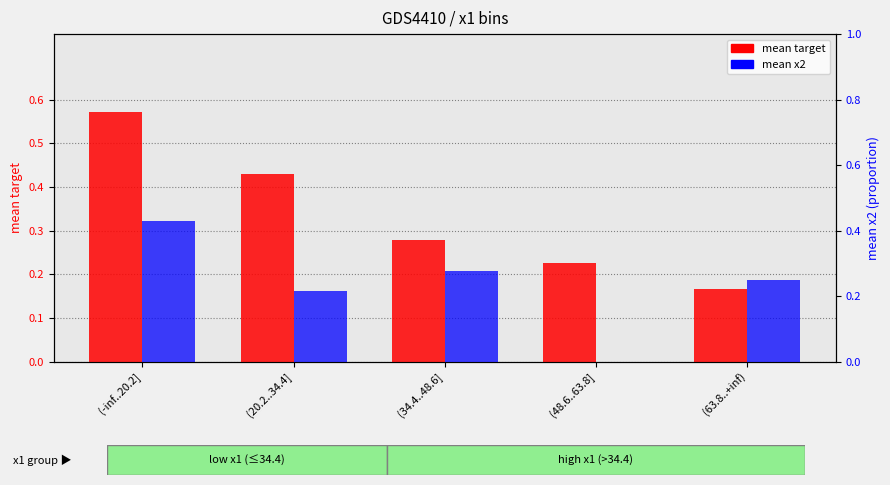

Which label corresponds to the smallest value in the chart?

(48.6..63.8]